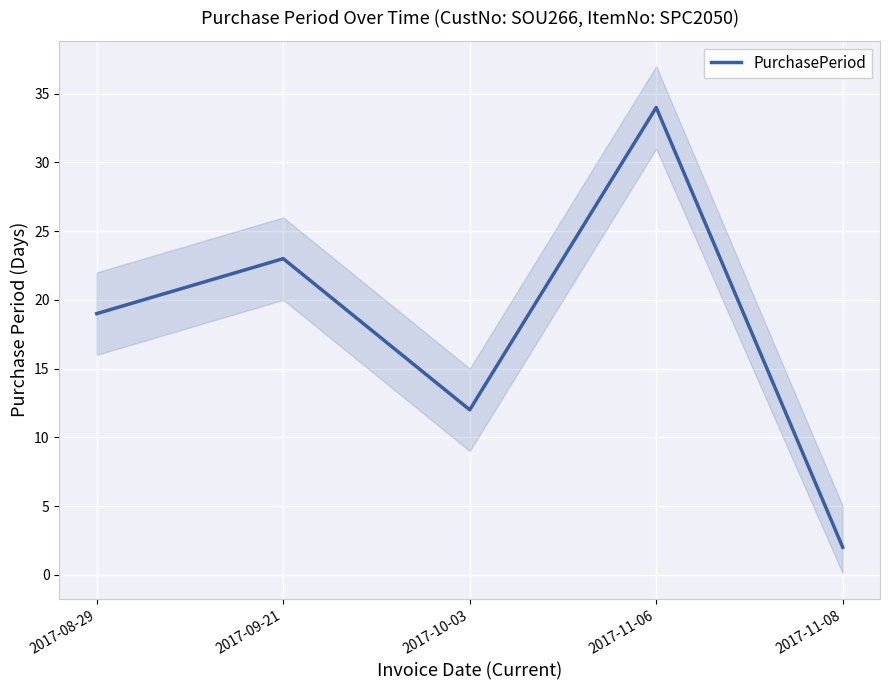

Which has a higher value, 2017-10-03 or 2017-11-06?

2017-11-06